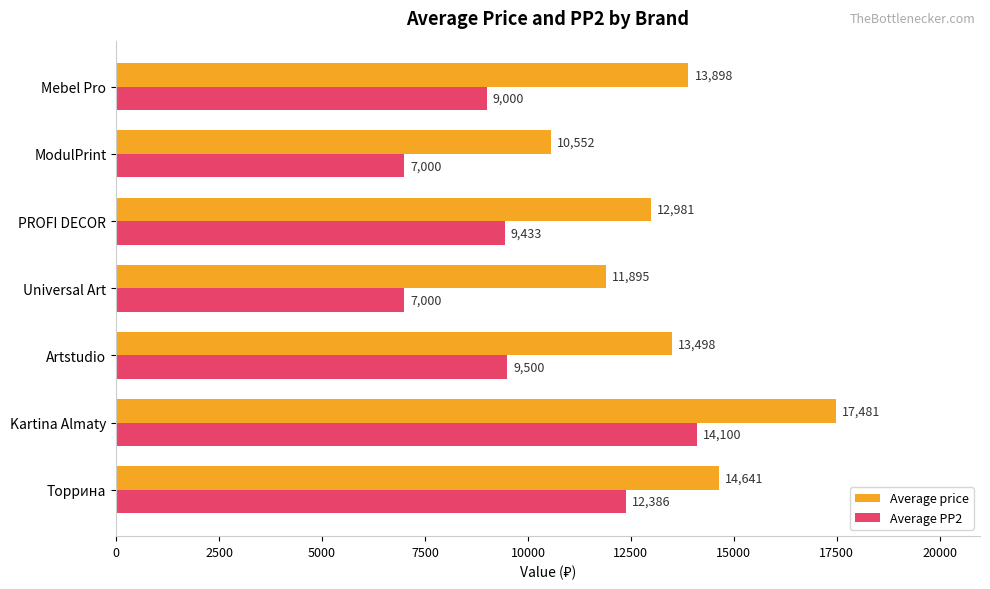

At how many categories does at least one series exceed 11232?

6